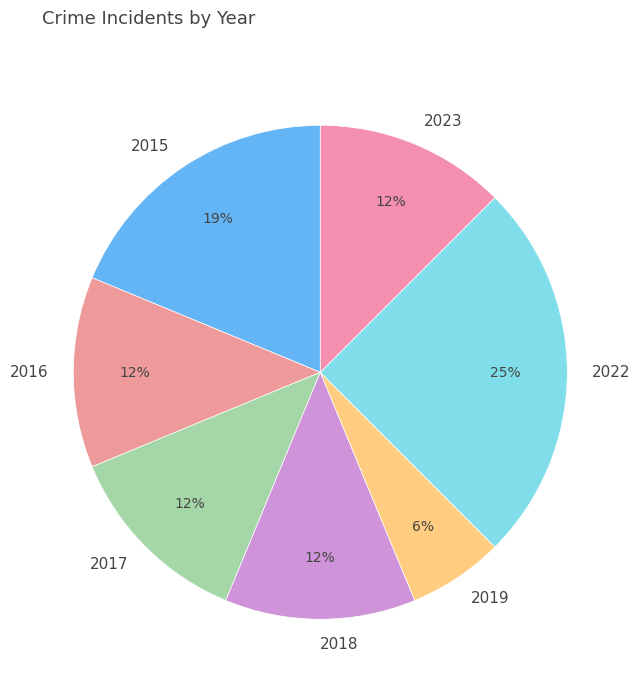

Which category has the biggest portion of the pie?

2022